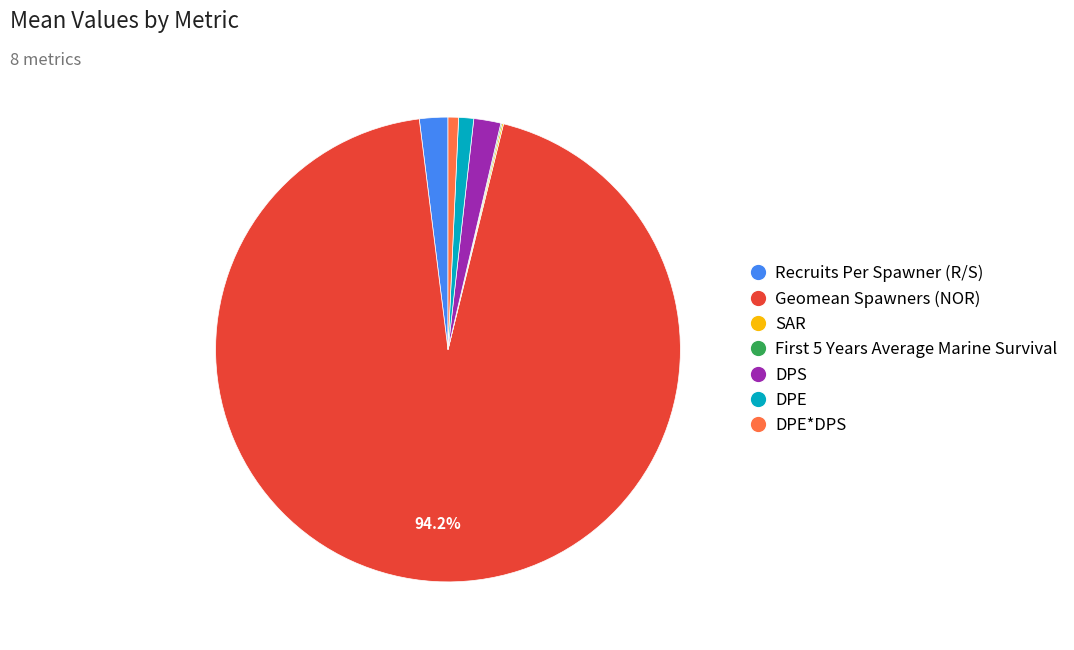

Is there any slice that represents more than half of the pie?

Yes